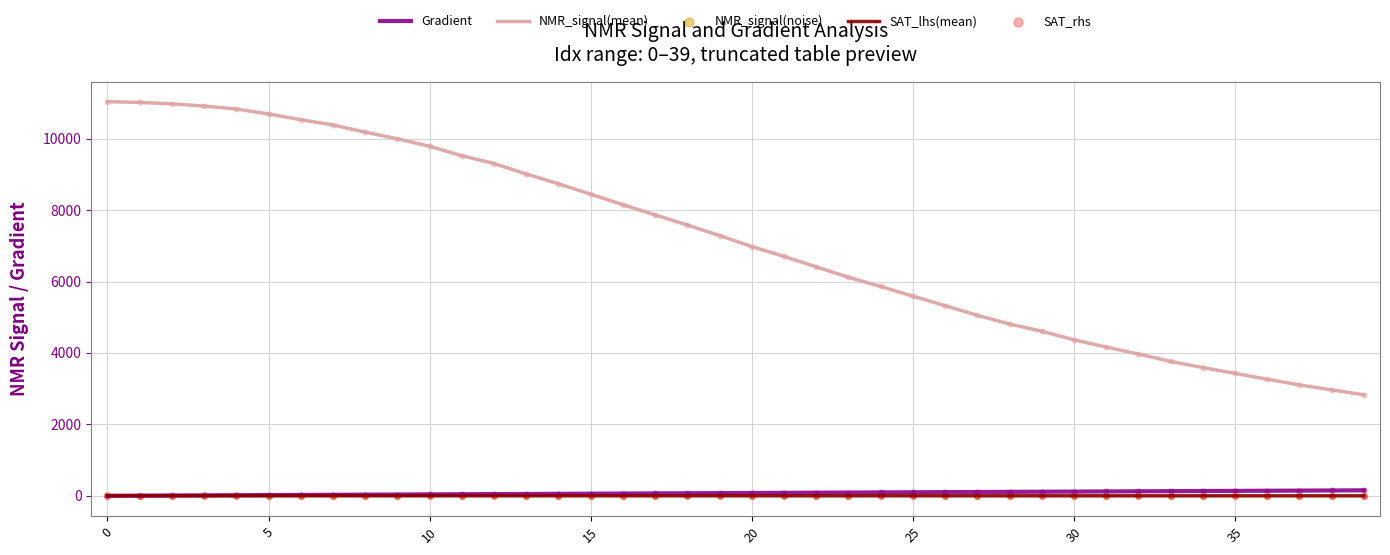

What are all the series names shown in the legend?

Gradient, NMR_signal(mean), SAT_lhs(mean), NMR_signal(noise), SAT_rhs